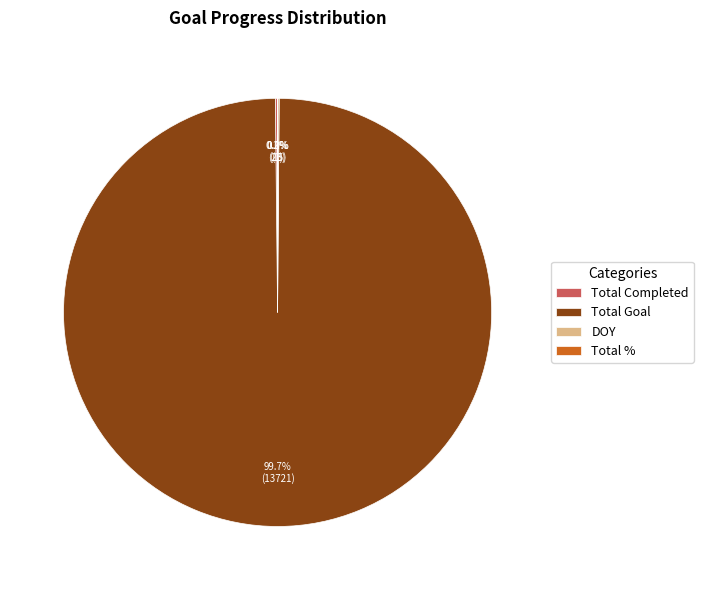

Which slice is the largest?

Total Goal